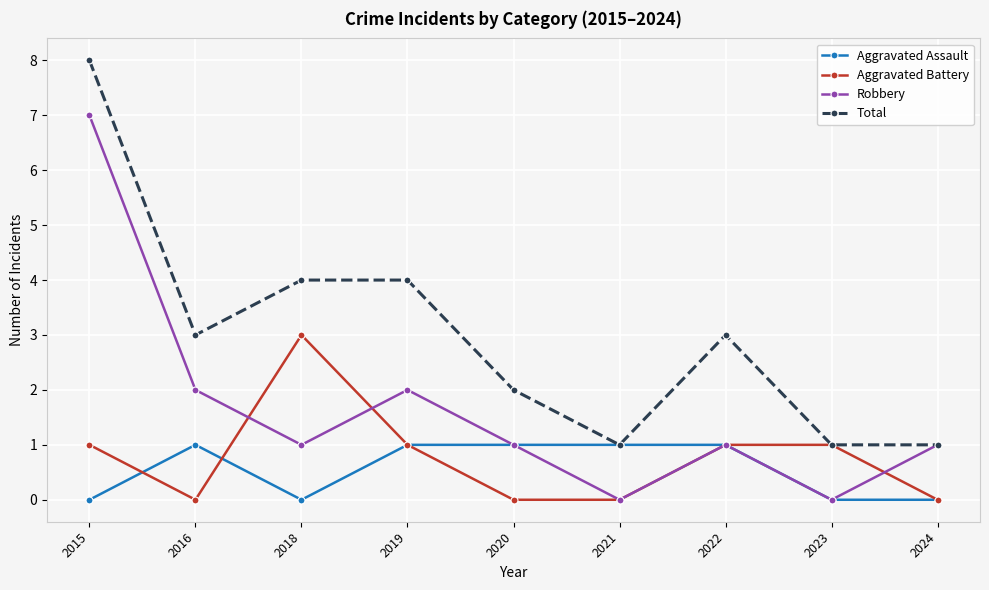

The value of Aggravated Assault at 2022 is 1. True or false?

True